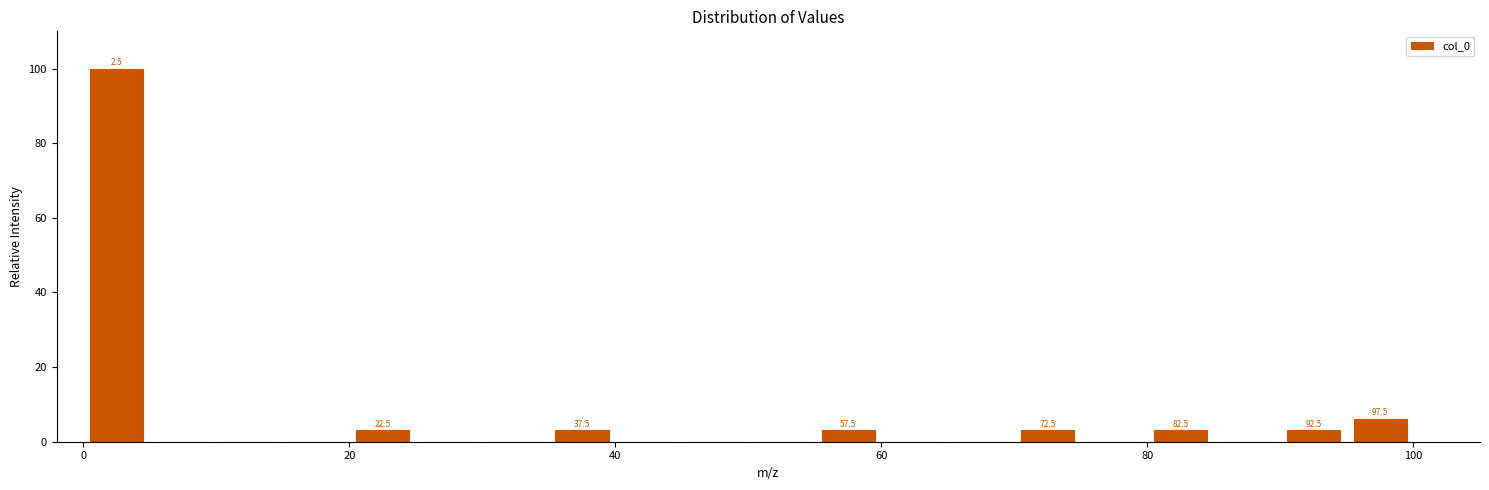

Read against the x-axis, roughly where is the centre of the tallest bar?

2